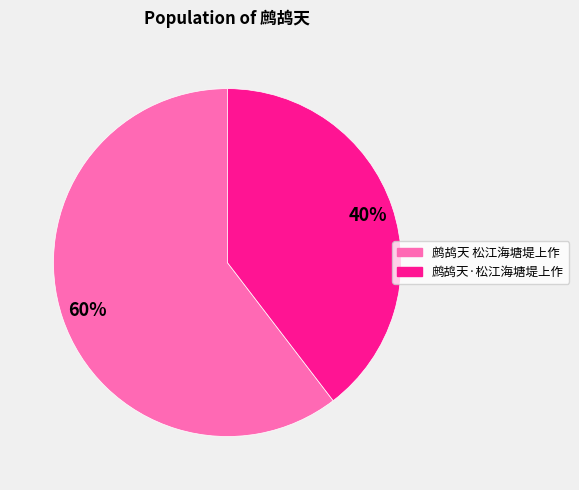

To the nearest percent, what is the combined percentage of 鹧鸪天 松江海塘堤上作 and 鹧鸪天·松江海塘堤上作?

100%